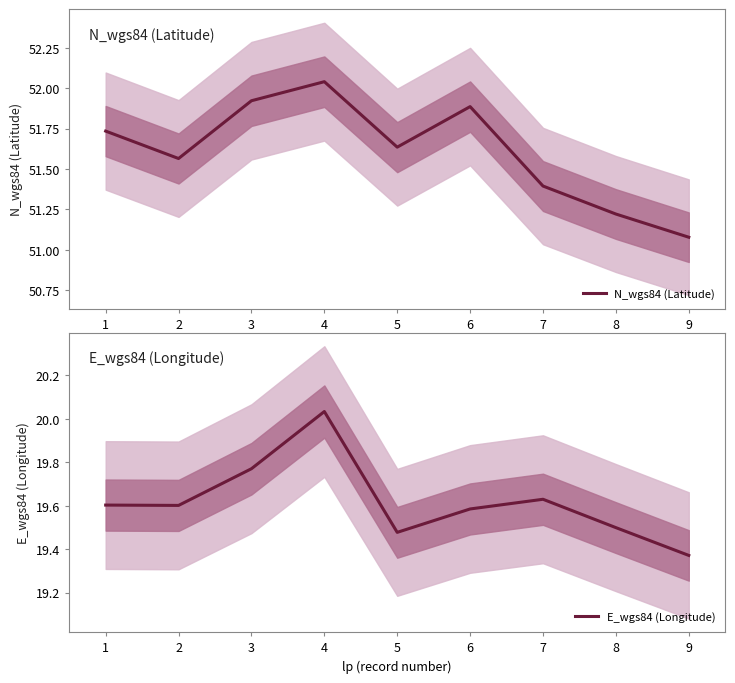

At how many categories does at least one series exceed 51?

9